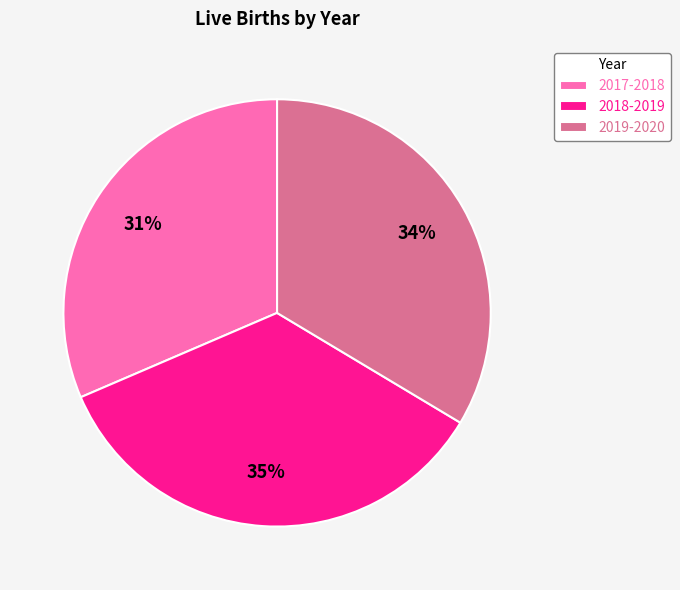

To the nearest percent, what is the difference between the largest and smallest slice percentages?

4%